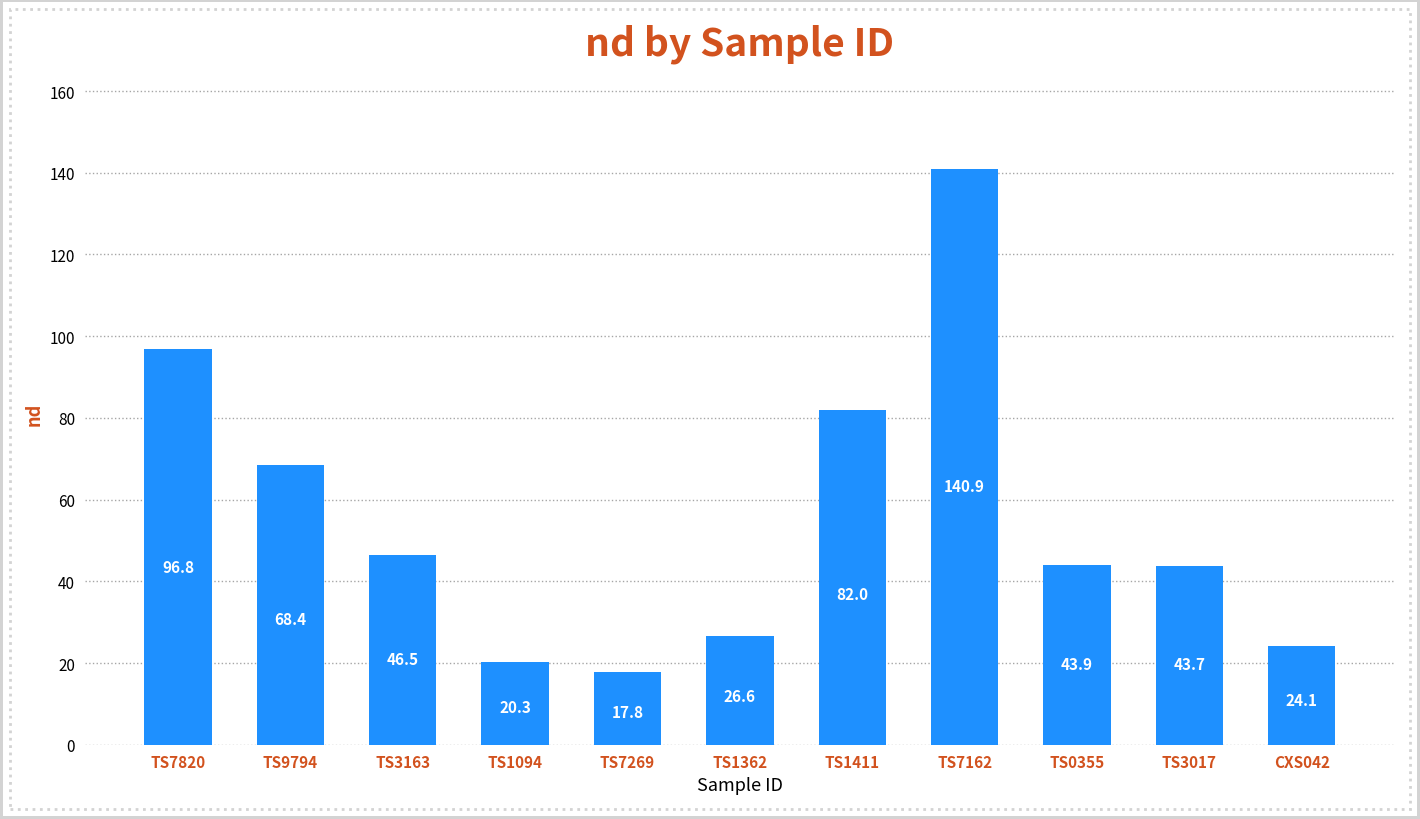

Is it true that the value at TS1094 is 20.3?

True